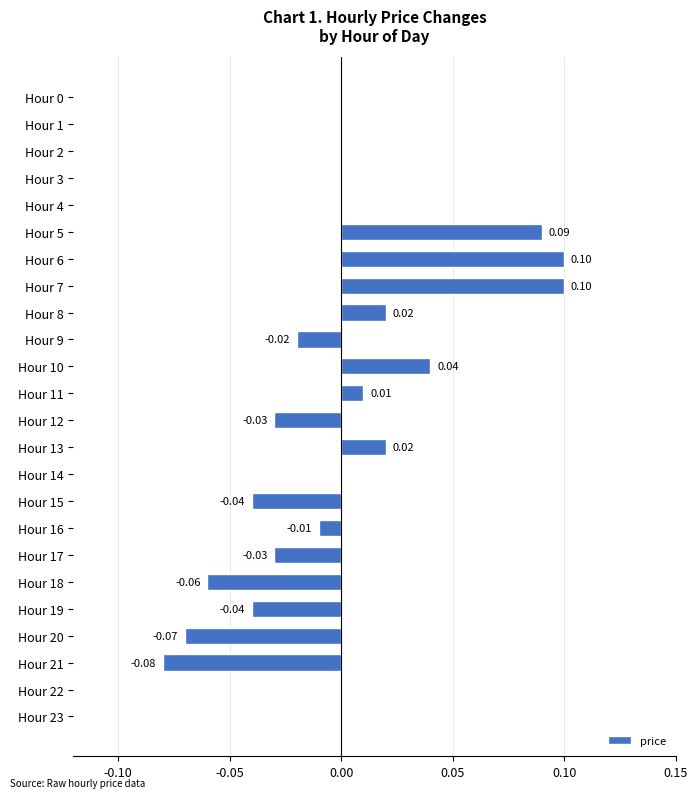

Between Hour 10 and Hour 14, which is larger?

Hour 10